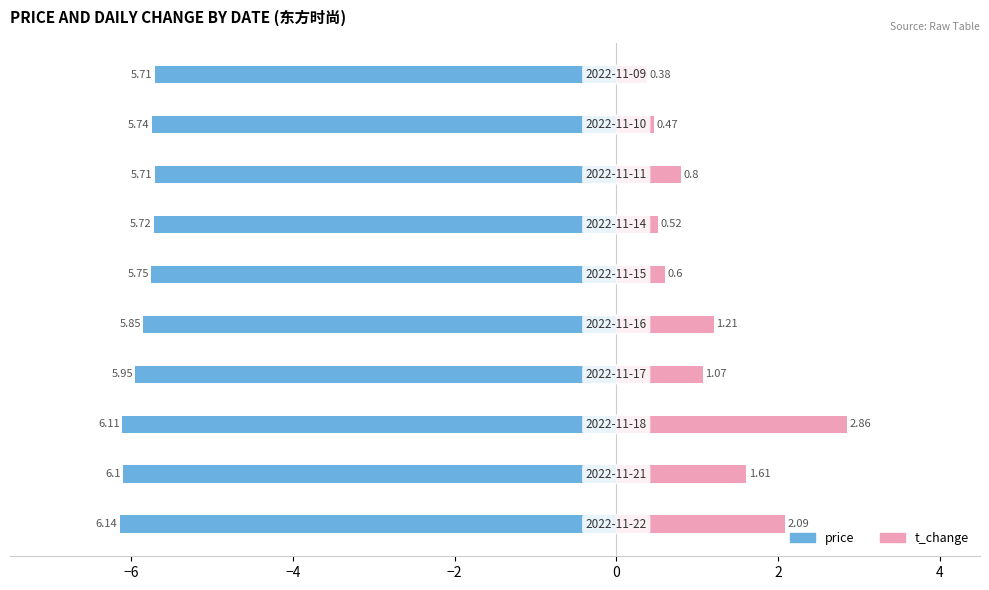

How many price values are between -6 and -5?

7